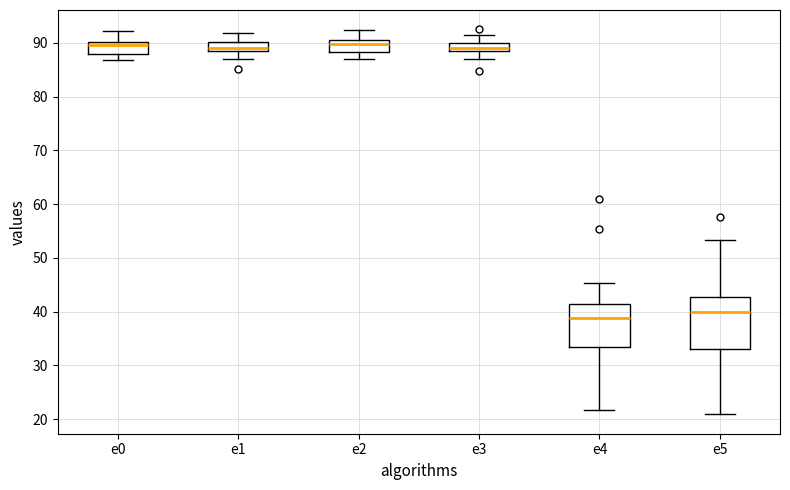

Reading left to right, read every box against the y-axis: the position of its median line, the range the box covers, and the ends of its whiskers. The values are not printed on the chart, so give them approximately, as read against the axis.

e0: median 90 (just below the box's upper edge), box 88 to 90, whiskers 87 to 92
e1: median 89 (just above the box's lower edge), box 89 to 90, whiskers 87 to 92
e2: median 90, box 88 to 91, whiskers 87 to 92
e3: median 89 (inside the box), box 89 to 90, whiskers 87 to 92
e4: median 39, box 33 to 41, whiskers 22 to 45
e5: median 40, box 33 to 43, whiskers 21 to 53